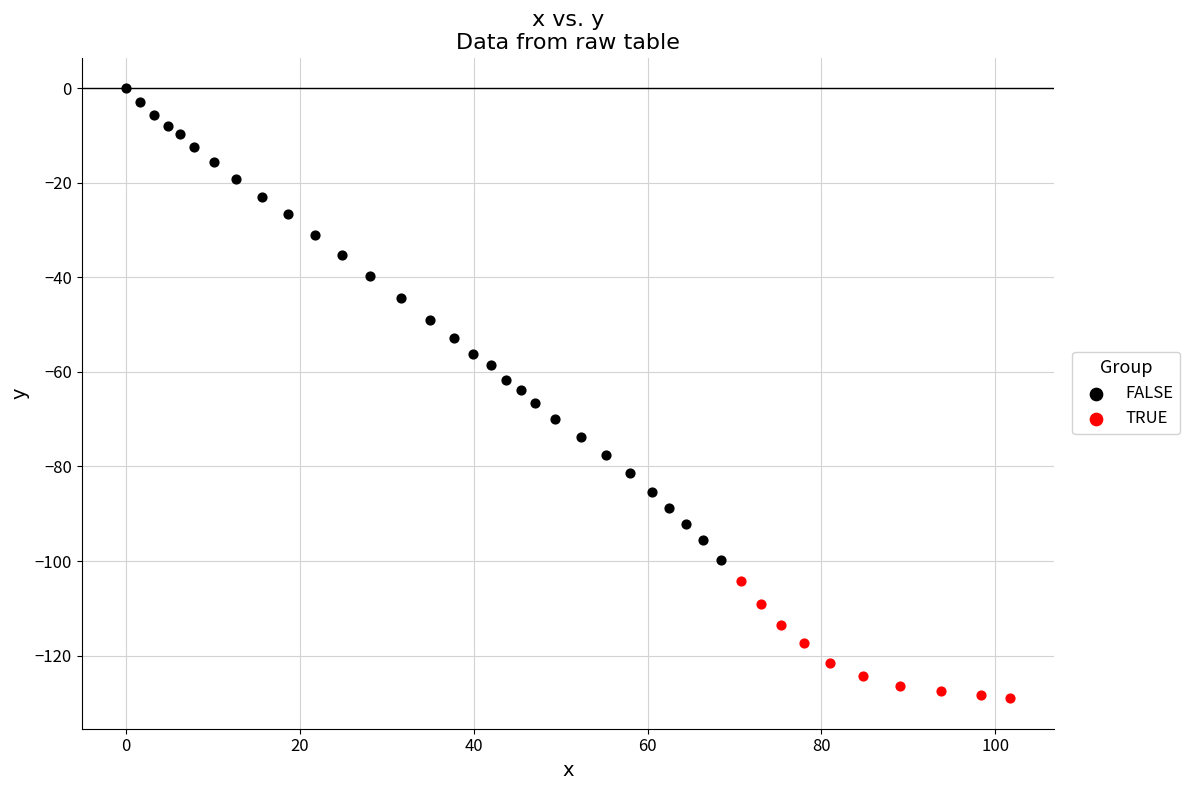

Which series contains the highest Y value?

FALSE